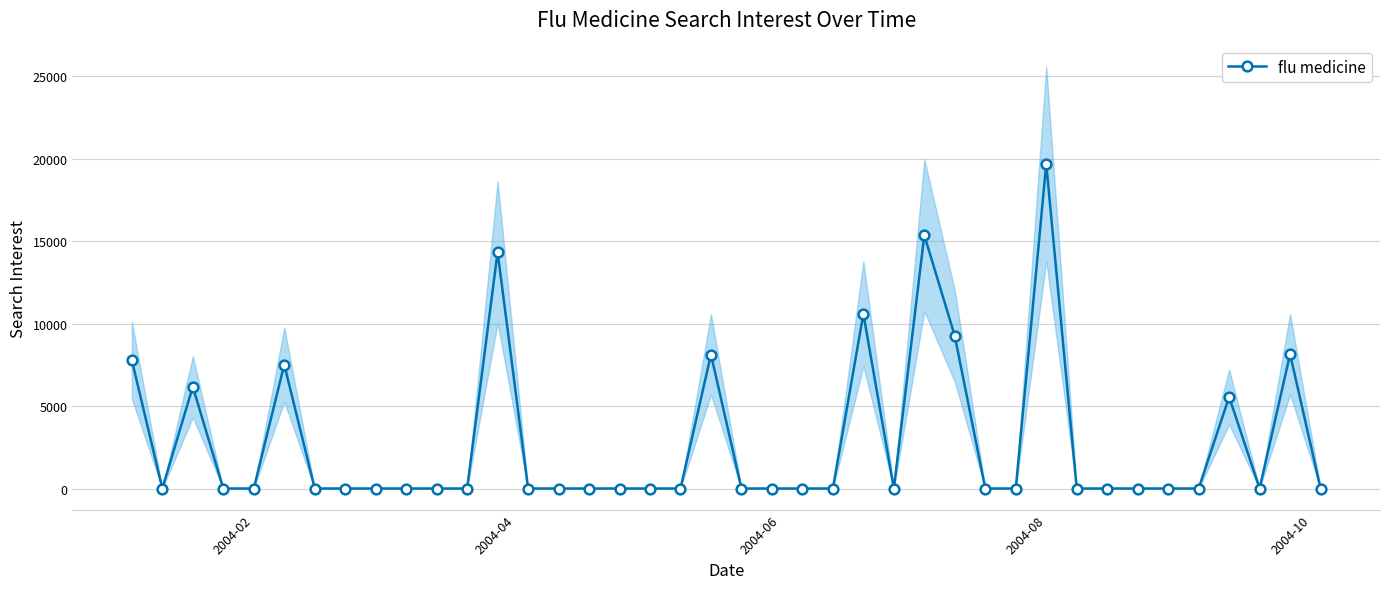

How many points are higher than both their immediate neighbors (excluding endpoints)?

9